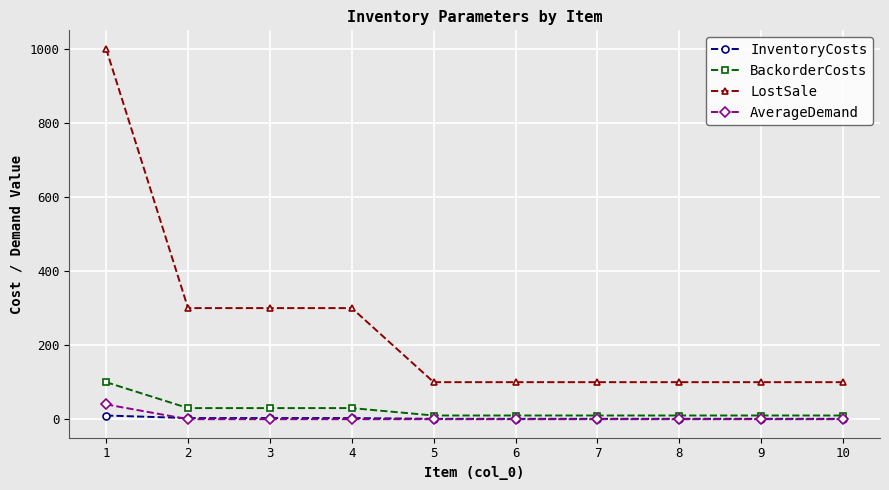

The AverageDemand series shows 0 at 3. True or false?

True